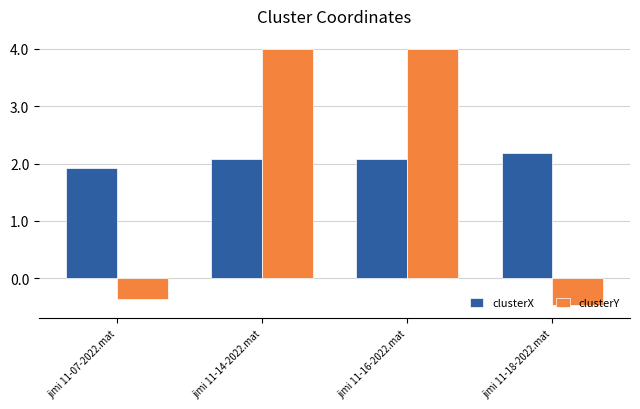

Which series has the largest total across all categories?

clusterX